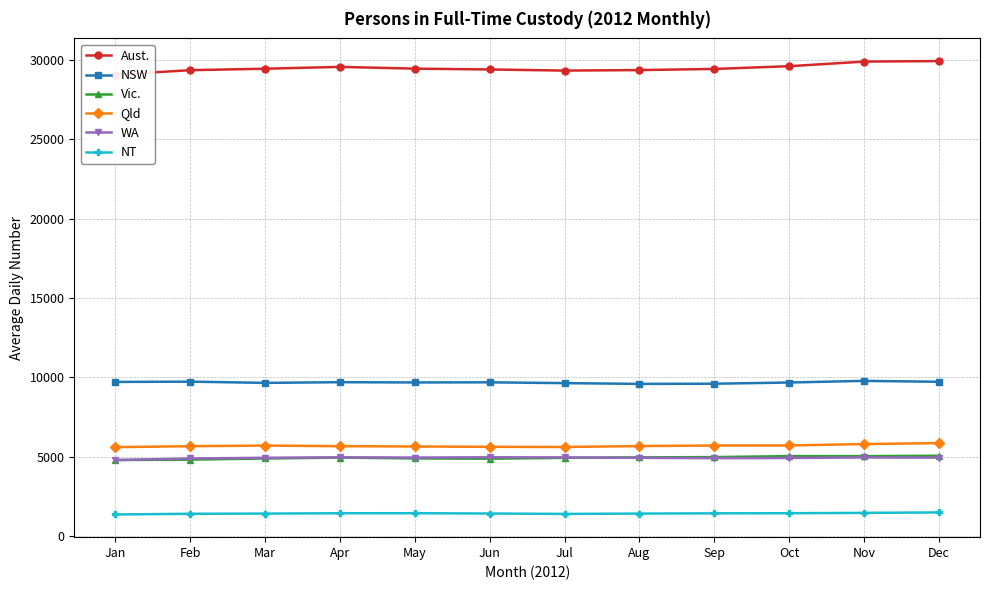

True or false: NT has more than 0 interior local peaks.

True